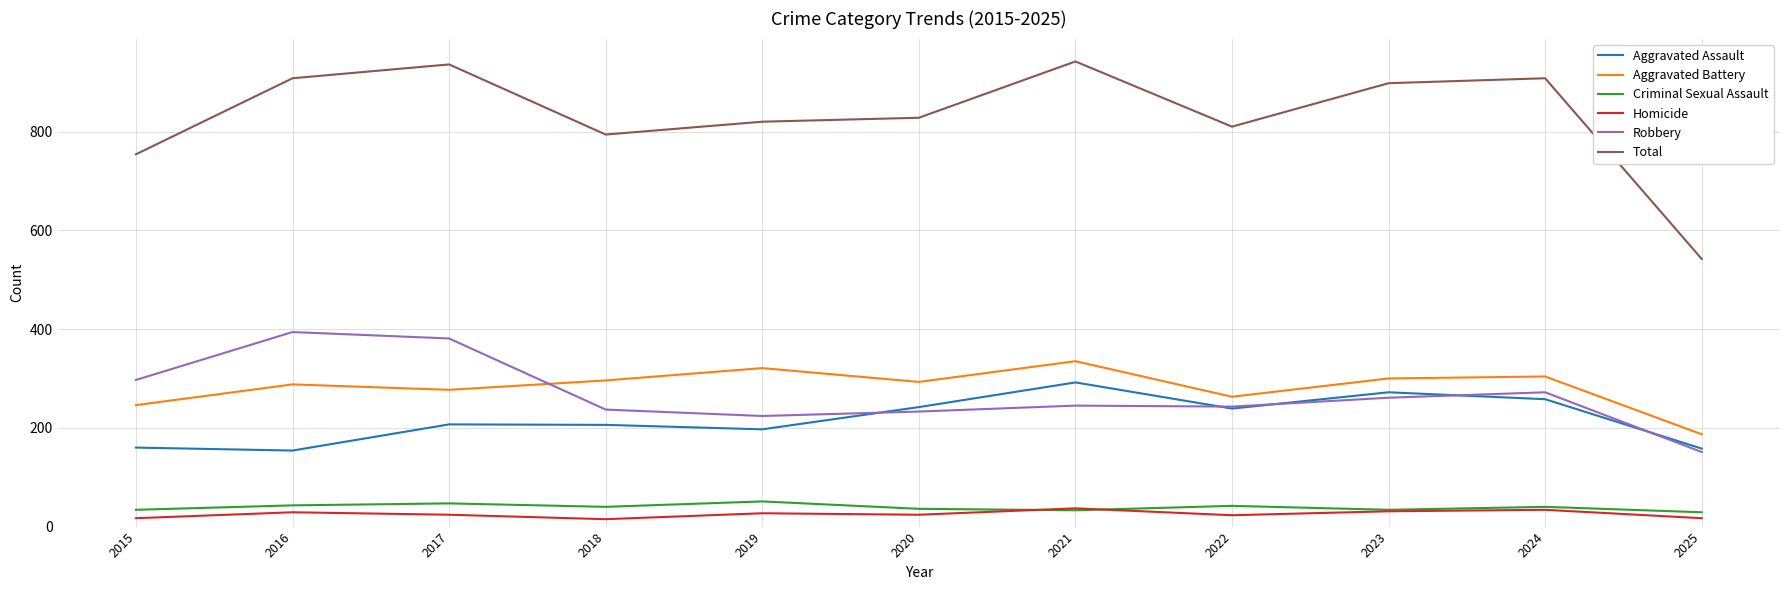

Where is the first local maximum for Aggravated Battery?

2016